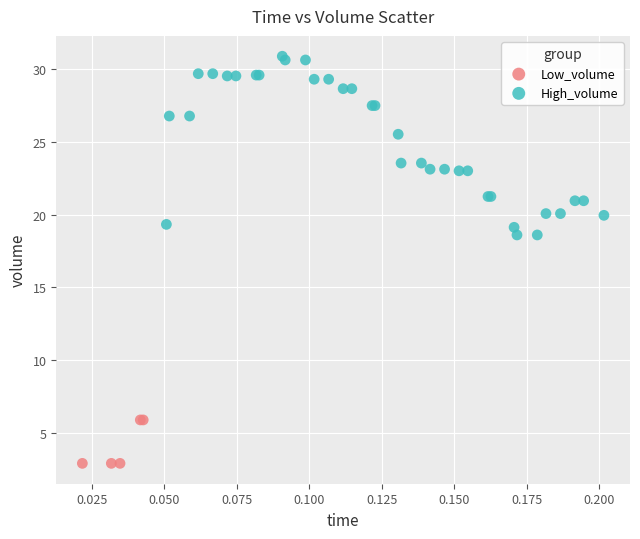

Which series contains the lowest Y value?

Low_volume